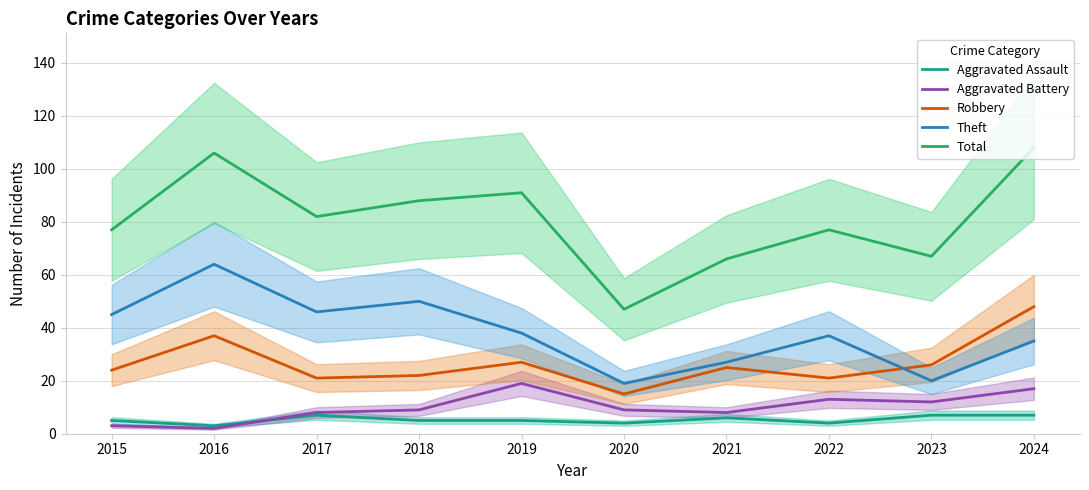

In Theft, how many points are lower than both neighbors (excluding endpoints)?

3